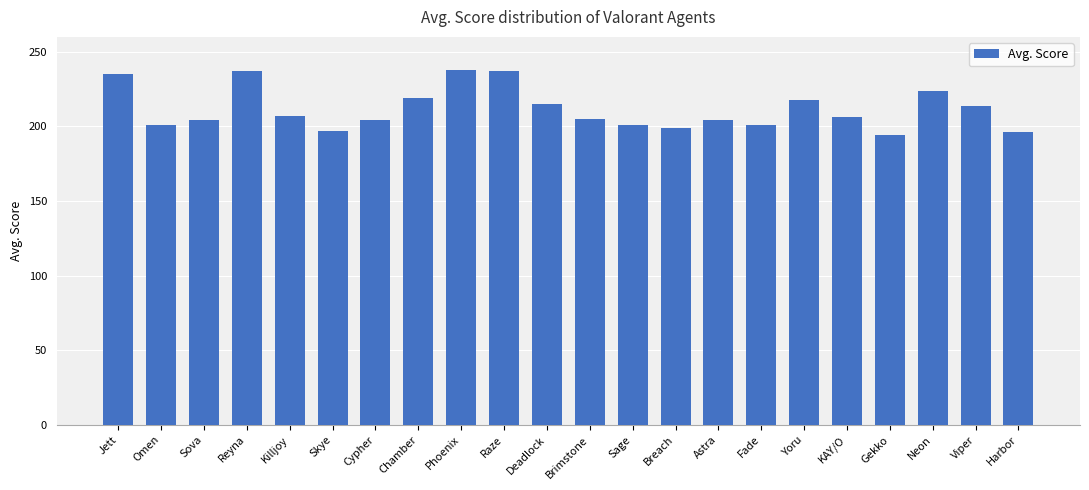

Are the bars horizontal?

No